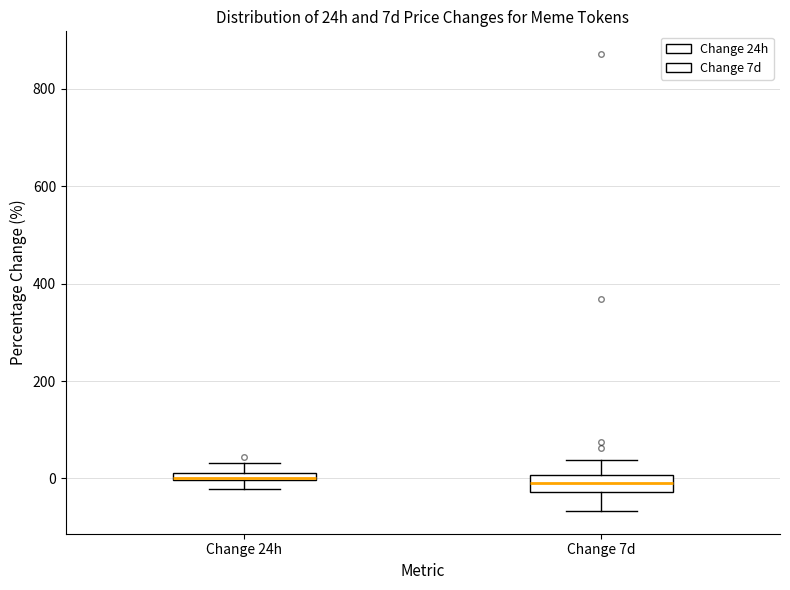

Where is the upper edge of the box for Change 24h on the y-axis? The values are not printed on the chart, so give them approximately, as read against the axis.

20